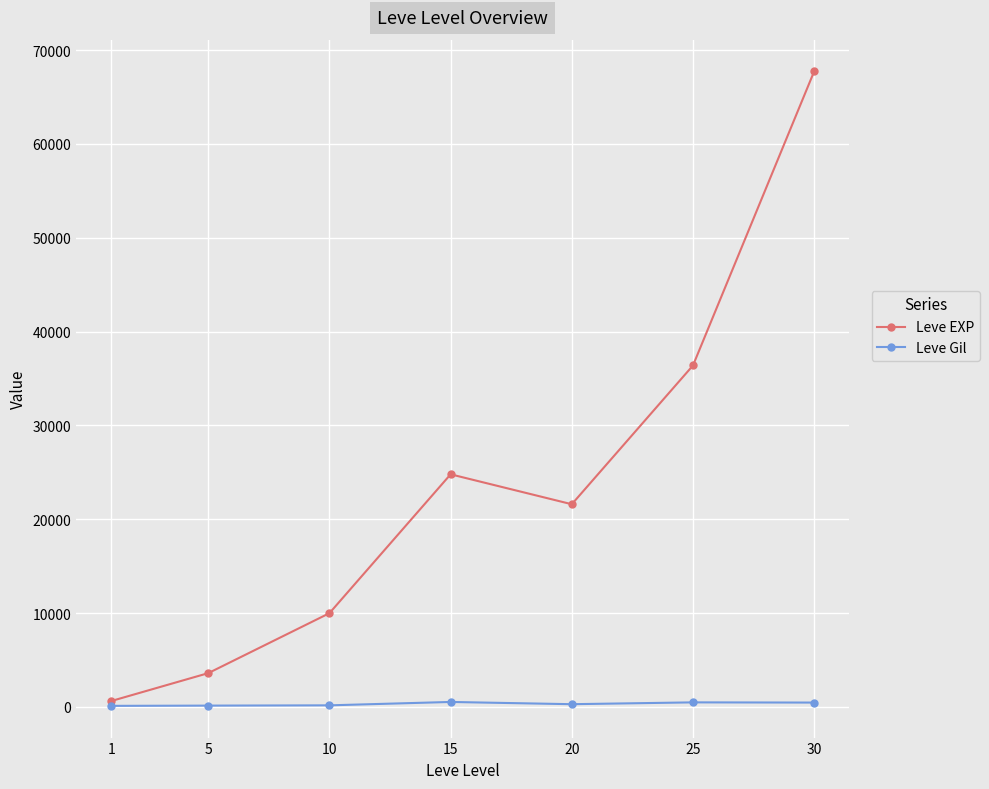

Which category has the highest value in the Leve EXP series?

30